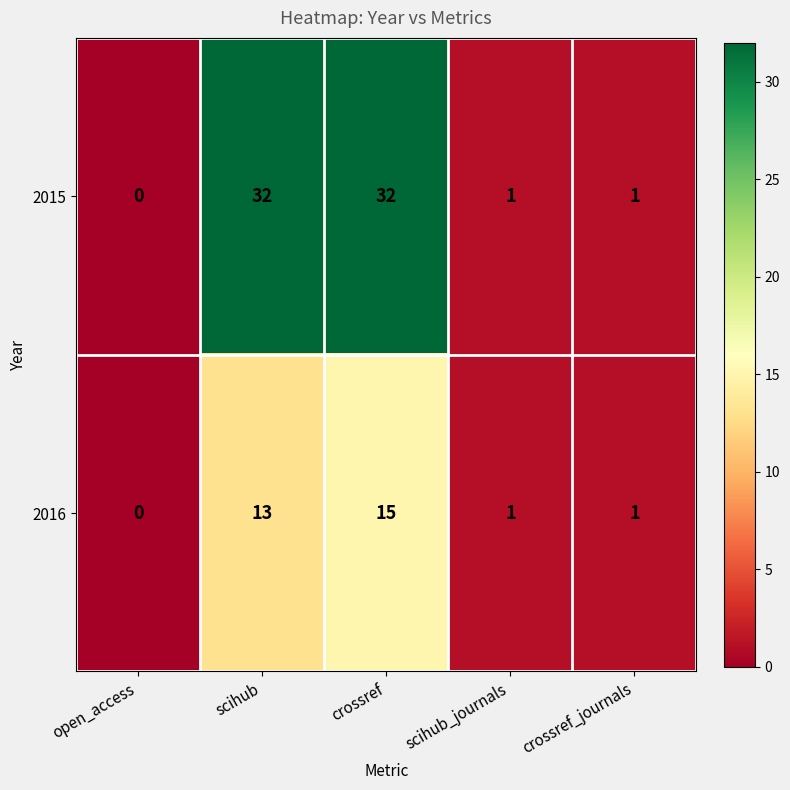

What is the maximum value for 2016?

15